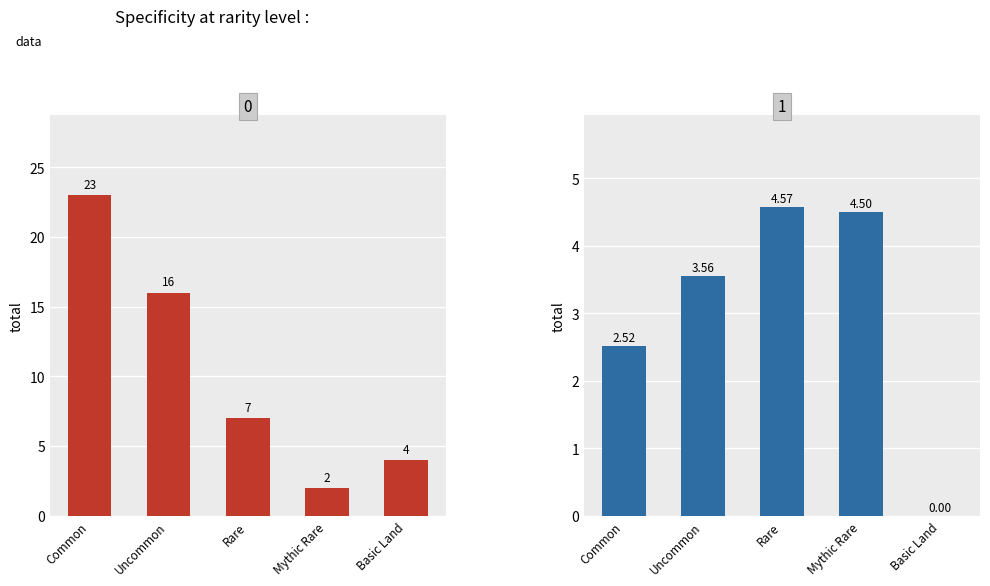

At Mythic Rare, list the series in order from smallest to largest.

count, avg_cmc